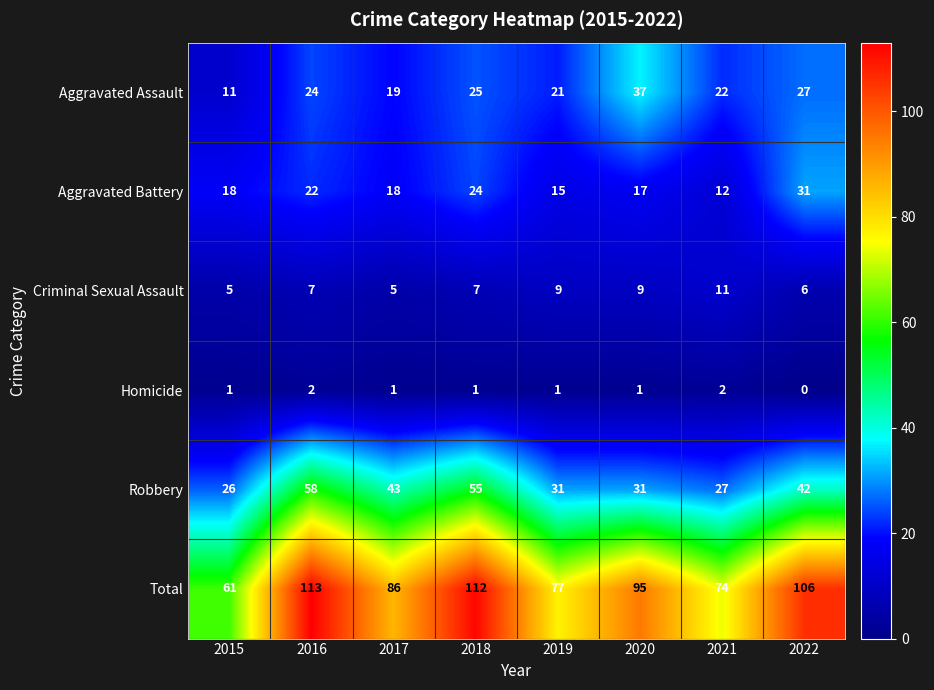

Count the number of data series in this chart.

6